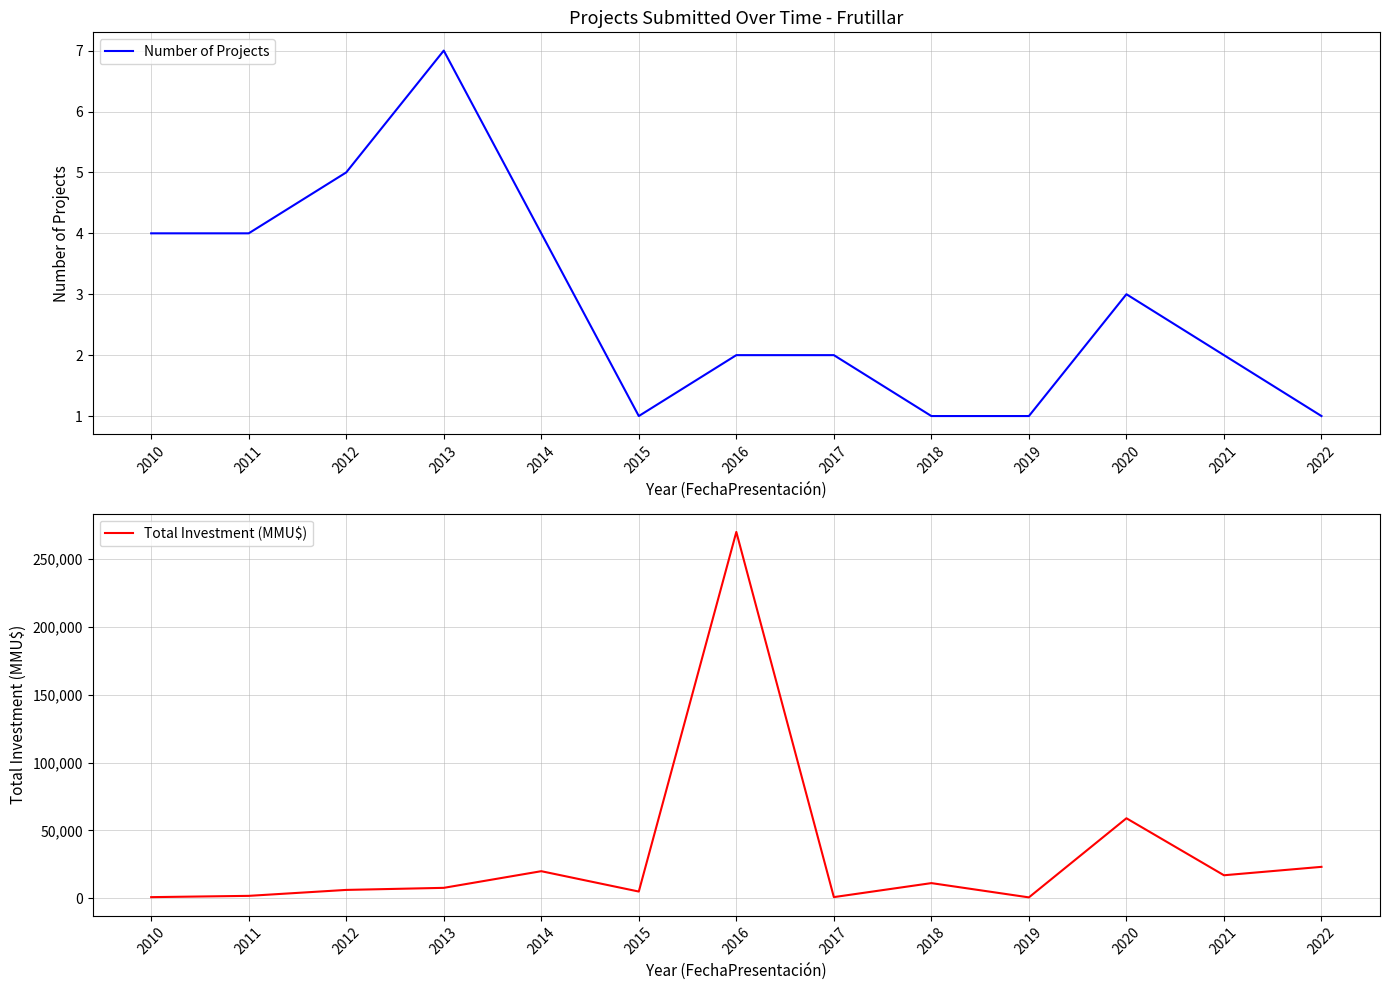

At which label does Total Investment (MMU$) first exceed 7725?

2014